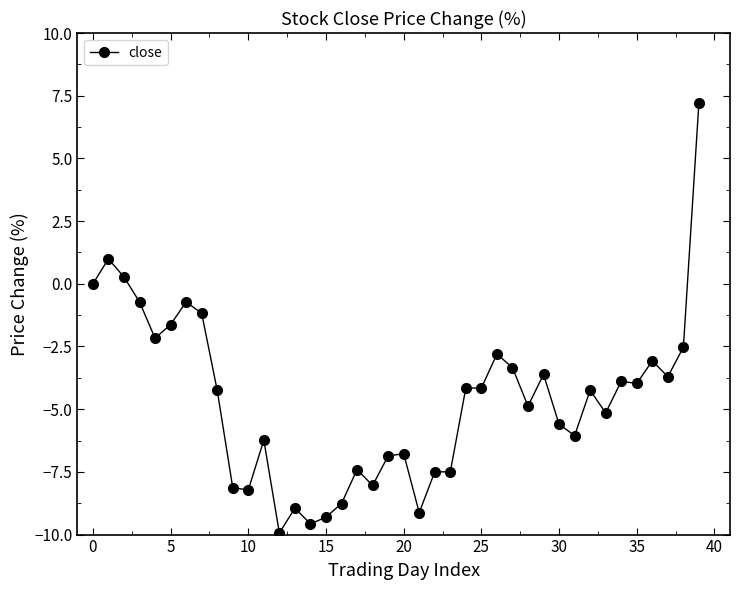

How many distinct data groups are displayed?

1